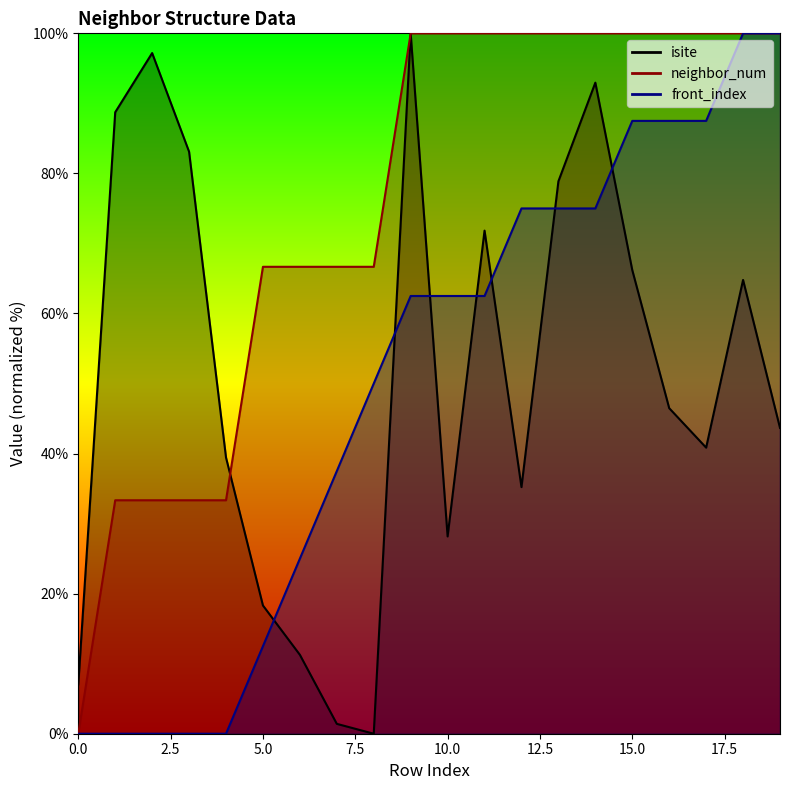

What is the total value across all series at 17?

228.3